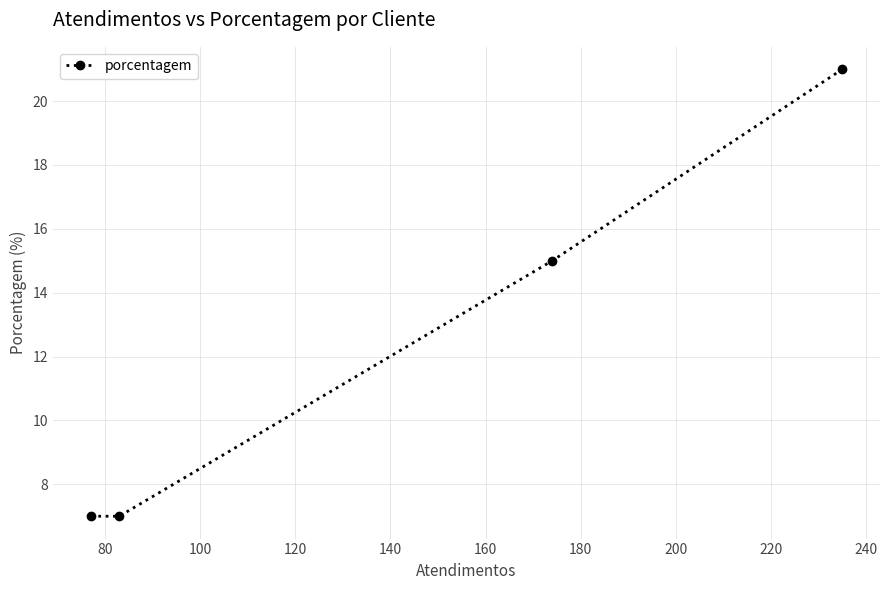

Does the chart have visible grid lines?

Yes